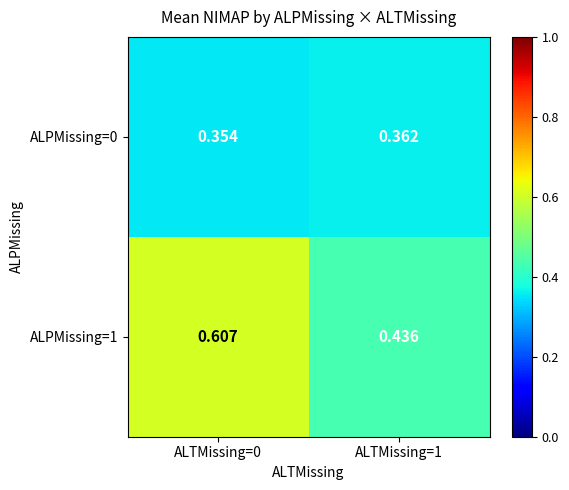

Is the value of ALPMissing=0 at ALTMissing=0 greater than the value of ALPMissing=1 at ALTMissing=1?

No